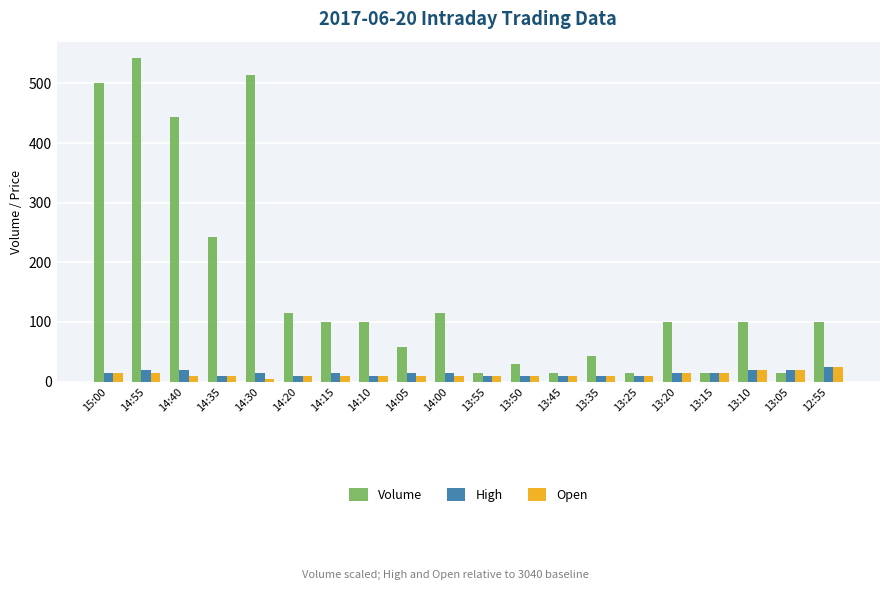

At how many categories does at least one series exceed 284?

4